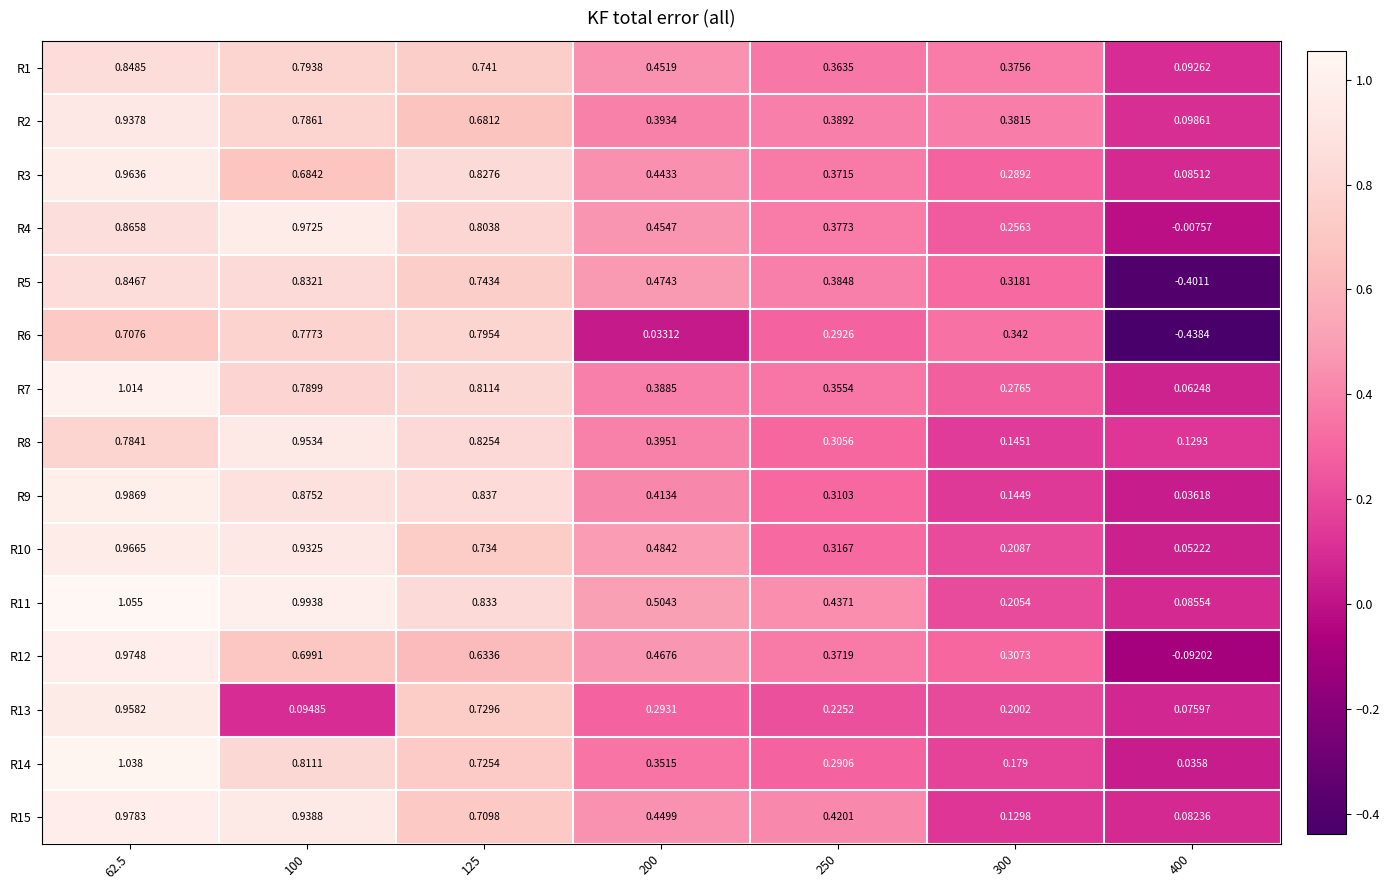

Is the value of R1 at 400 greater than the value of R8 at 125?

No